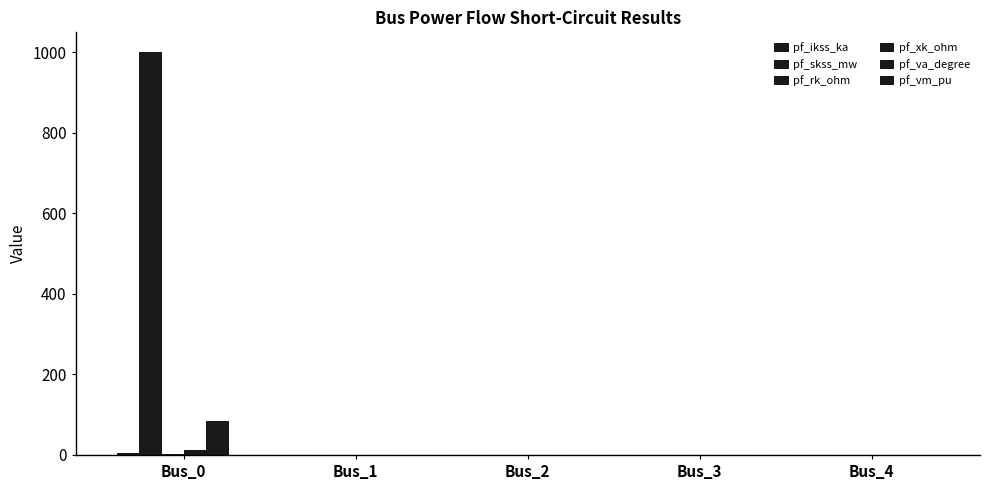

Are the bars grouped side by side (vs. stacked)?

Yes